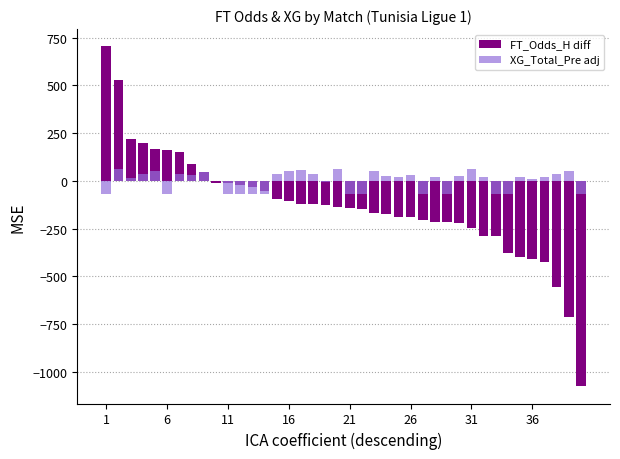

How many positive values does the FT_Odds_H diff series have?

9